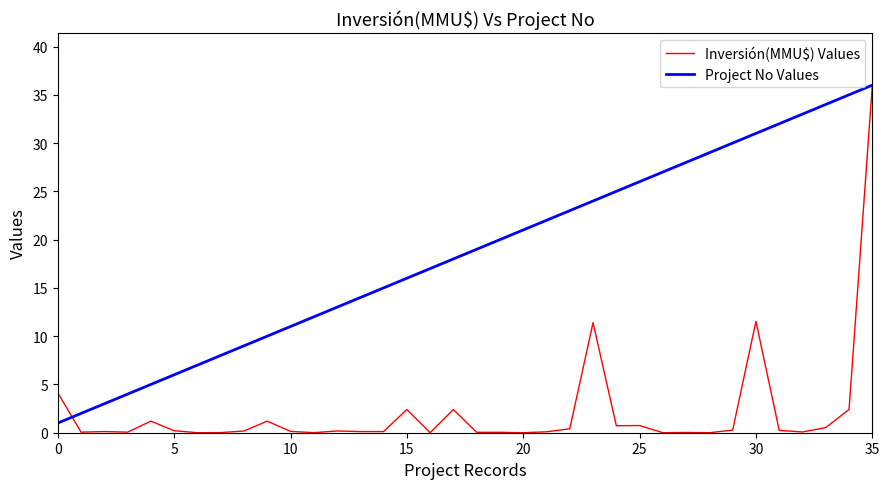

Which series has the largest total across all categories?

Project No Values